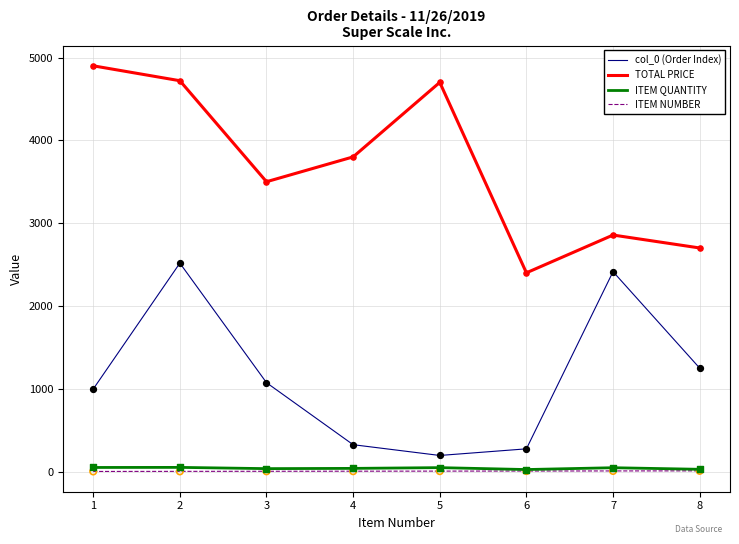

Between 1 and 4, which series saw the biggest shift?

TOTAL PRICE